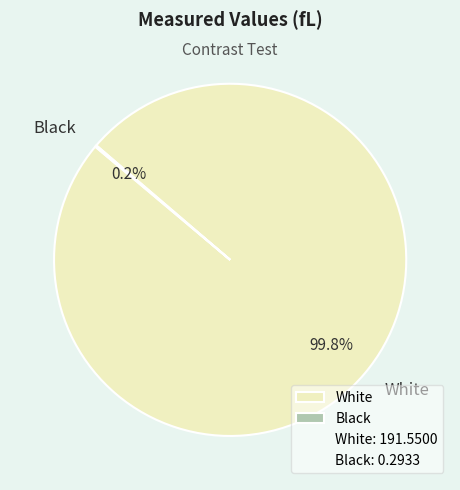

What is the largest slice in the pie chart?

White